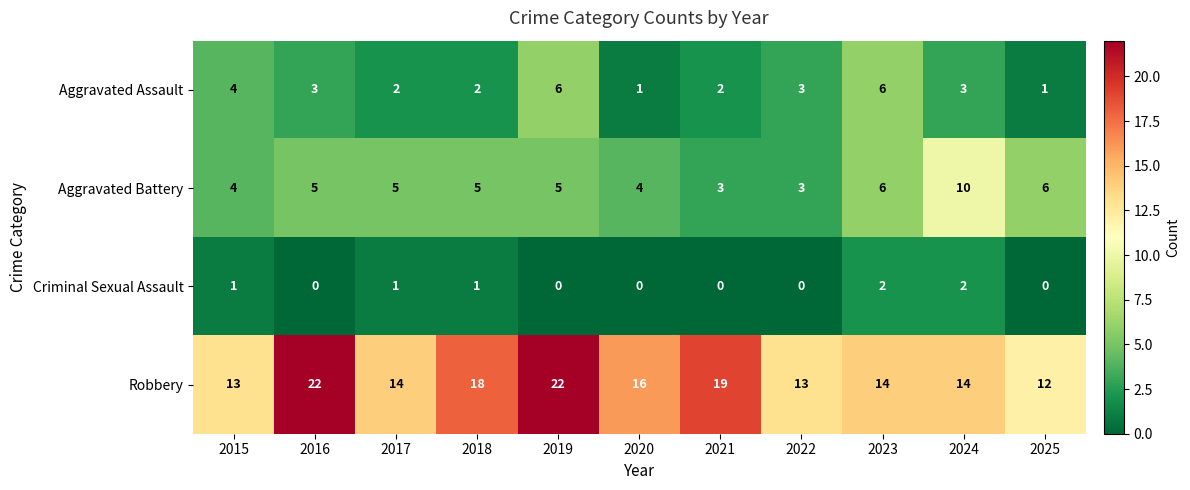

At how many categories does at least one series exceed 2?

11